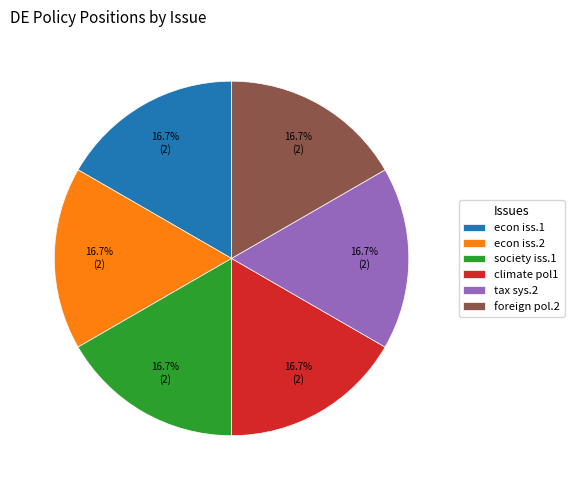

Does any single category account for the majority?

No